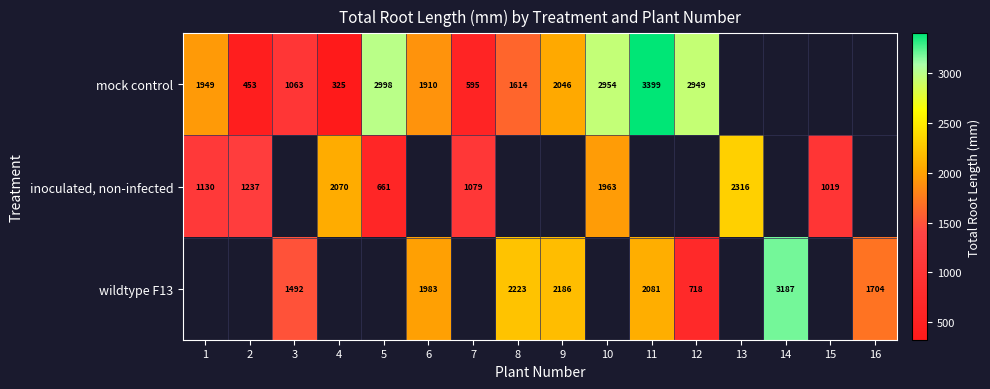

How many positive values does the inoculated, non-infected series have?

8